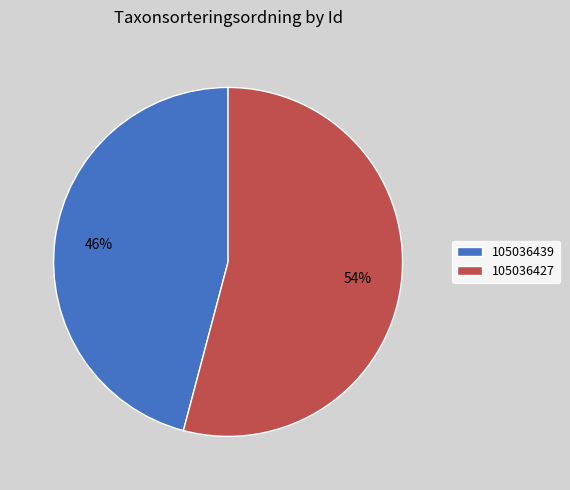

To the nearest percent, what is the difference between the largest and smallest slice percentages?

8%